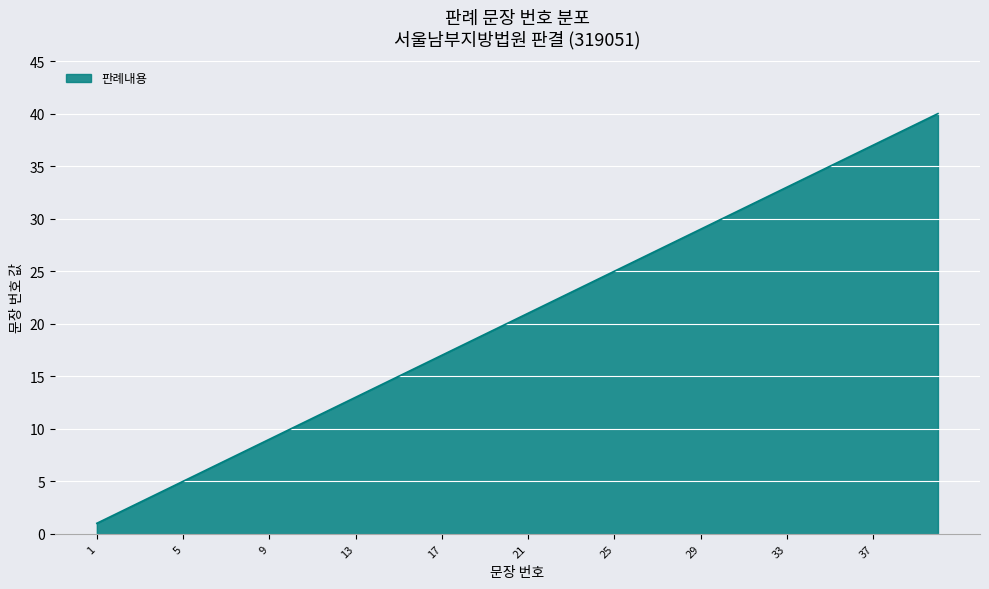

What is the maximum value shown in the chart?

40